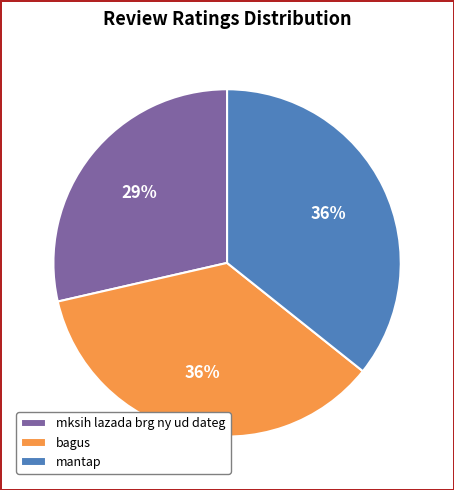

Count the number of slices in the pie.

3